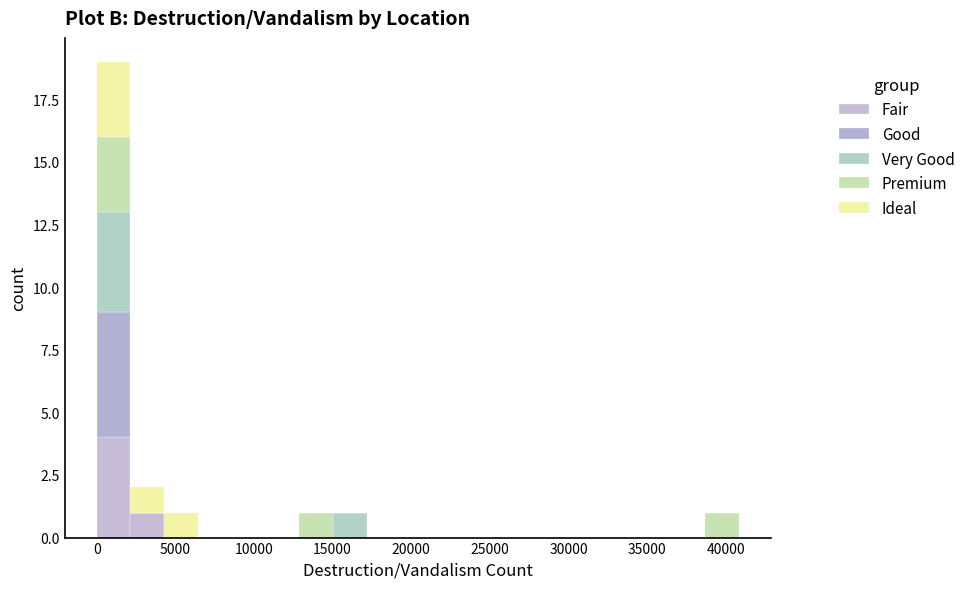

What is the total height of the stacked bar covering 13000 to 15000 on the x-axis? Neither the bar edges nor the heights are printed on the chart, so give them approximately, as read against the axes.

1